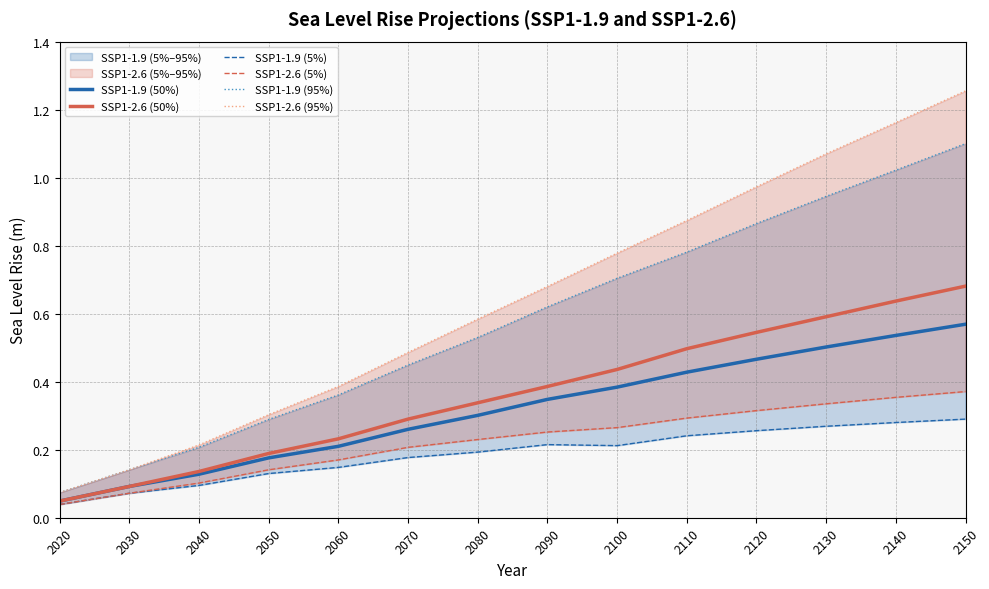

True or false: SSP1-2.6 (5%) and SSP1-1.9 (95%) cross at least once.

False